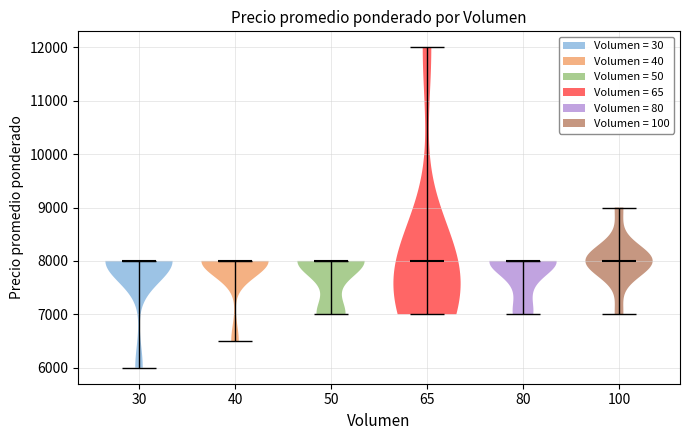

Reading left to right, read every violin against the y-axis: where its median line is, and the lowest and highest points it reaches. The values are not printed on the chart, so give them approximately, as read against the axis.

30: median line 8000, lowest point 6000, highest point 8000
40: median line 8000, lowest point 6500, highest point 8000
50: median line 8000, lowest point 7000, highest point 8000
65: median line 8000, lowest point 7000, highest point 12000
80: median line 8000, lowest point 7000, highest point 8000
100: median line 8000, lowest point 7000, highest point 9000